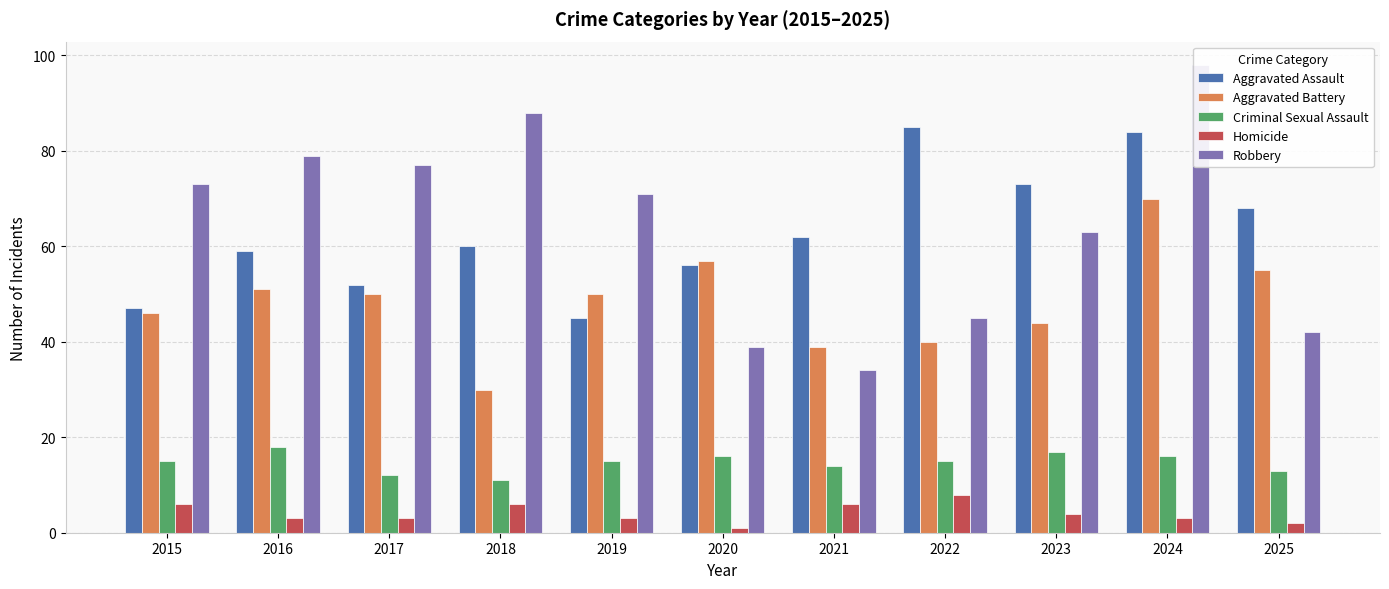

How many data points in Criminal Sexual Assault are less than 15?

4